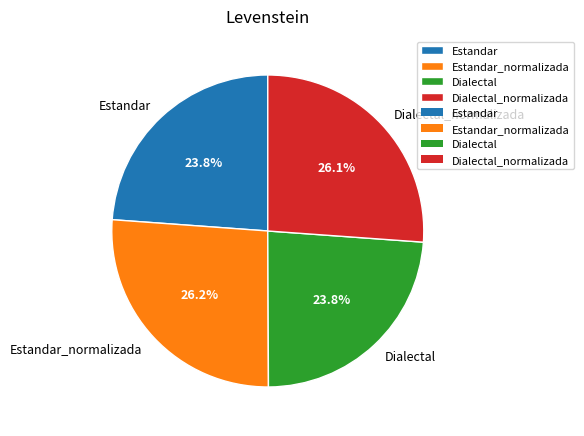

Count the number of slices in the pie.

4